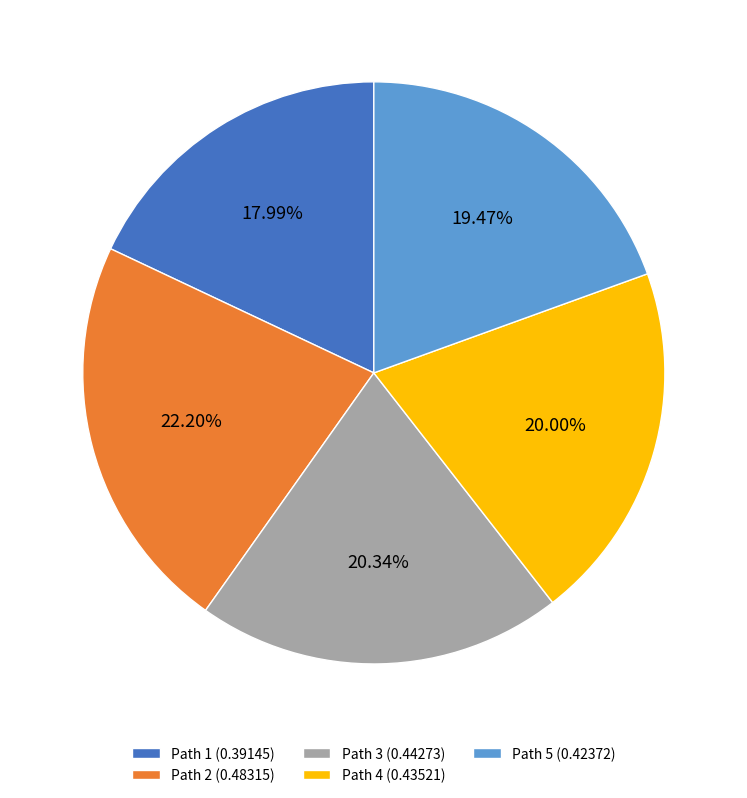

Which has a higher value, Path 4 (0.43521) or Path 2 (0.48315)?

Path 2 (0.48315)